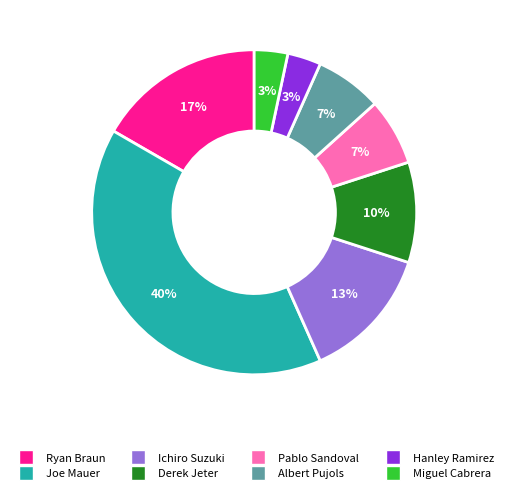

How many segments does this pie chart have?

8